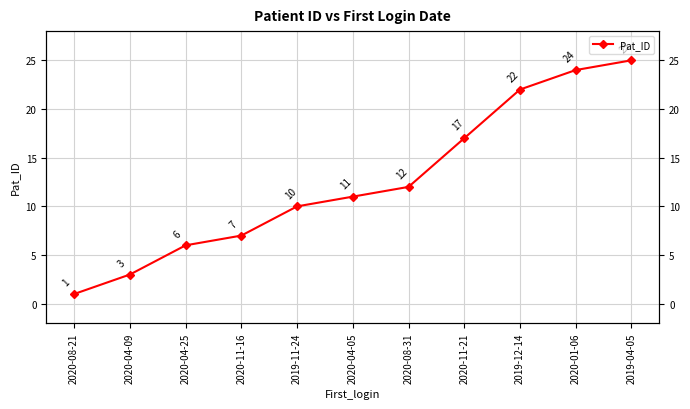

The value at 2020-08-31 is 12. True or false?

True